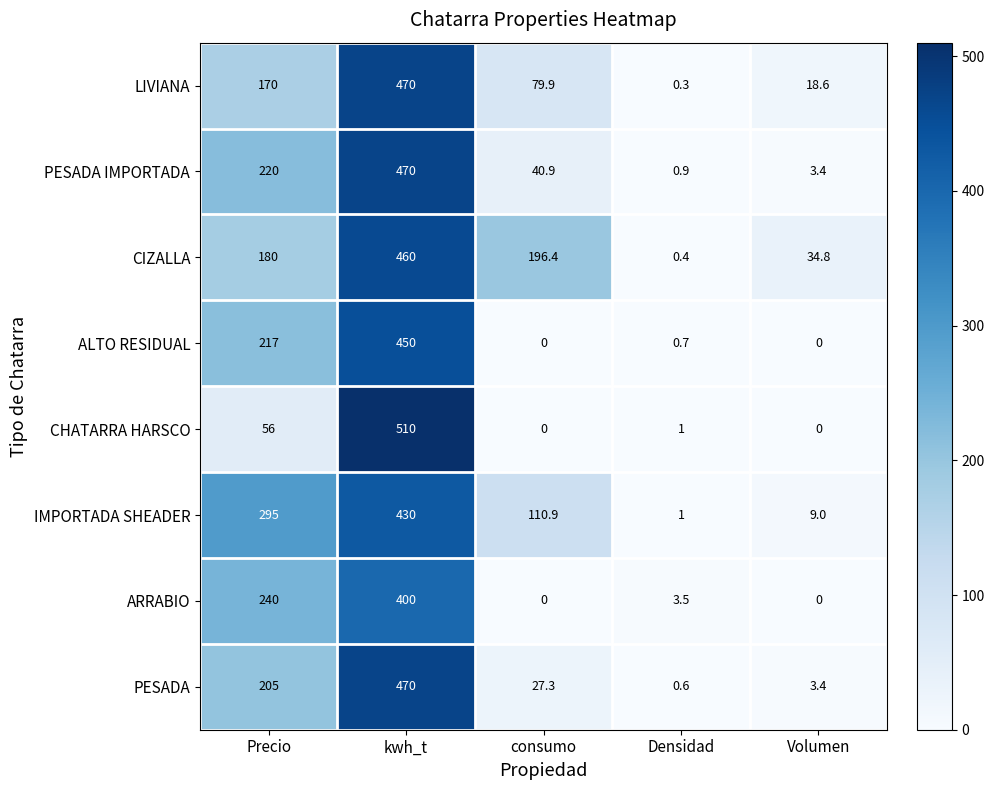

Which series has the widest spread of values?

CHATARRA HARSCO